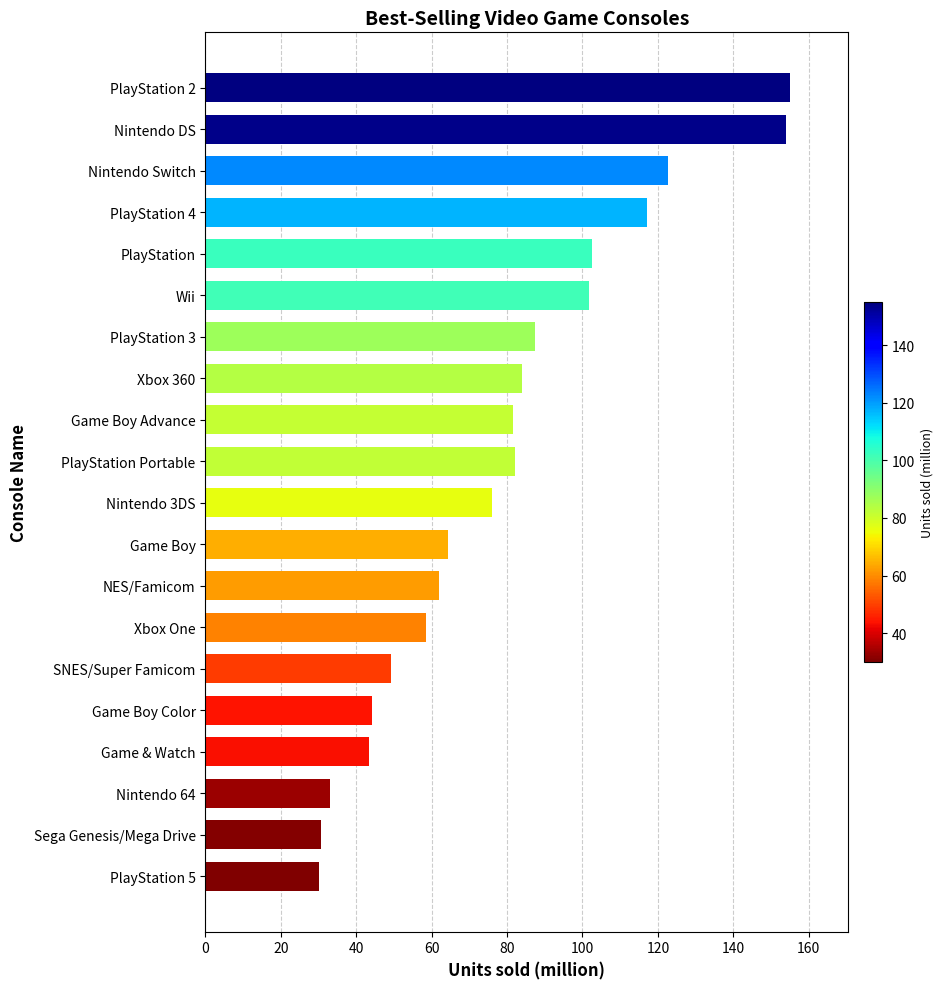

How many categories are shown in the chart?

20